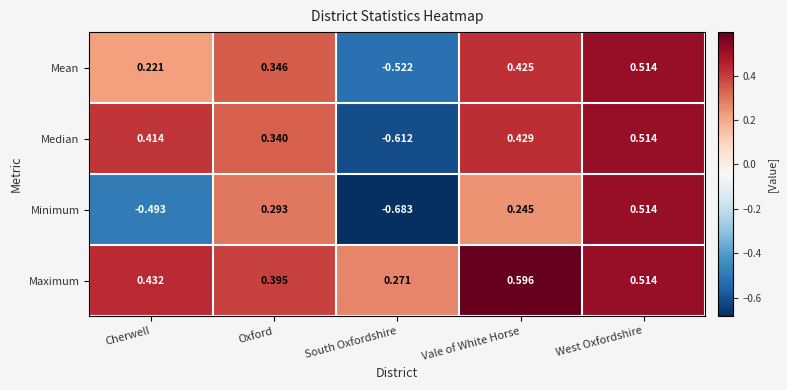

At which label does Mean reach its peak?

West Oxfordshire